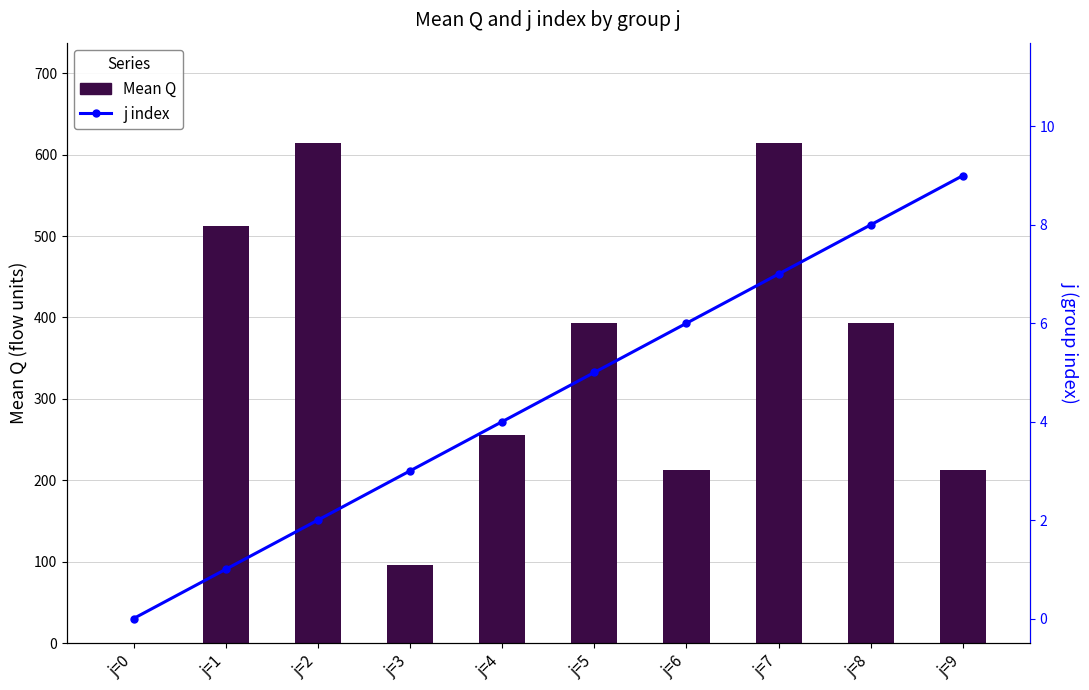

Between j=3 and j=5, which is larger?

j=5